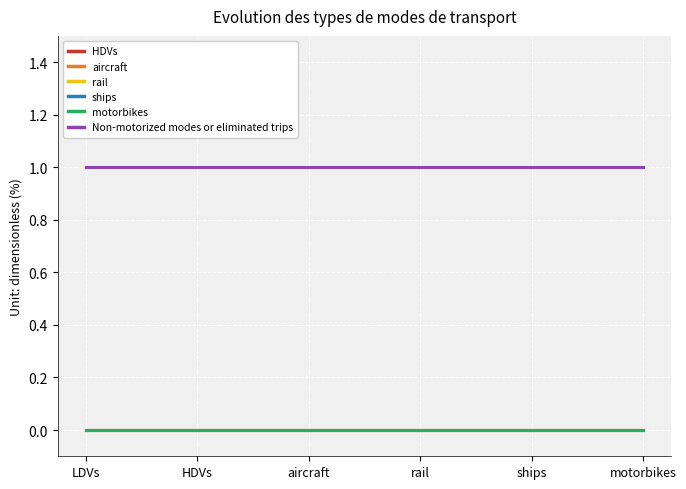

True or false: motorbikes has more than 0 interior local peaks.

False